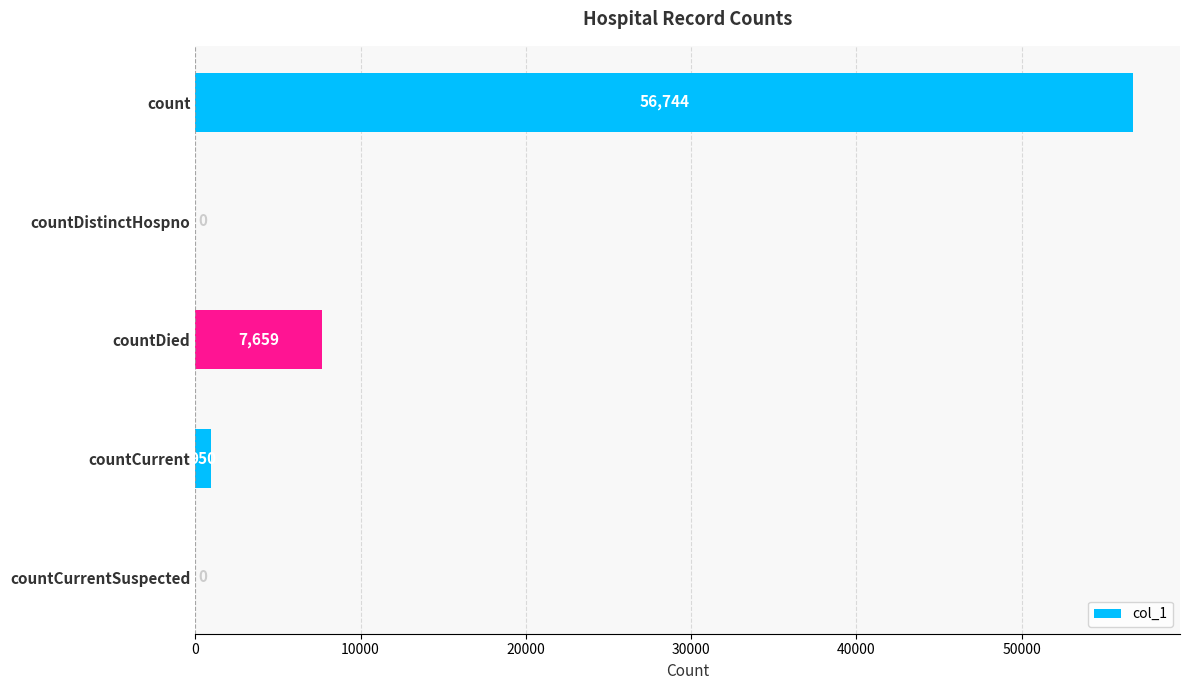

Count the number of categories in the chart.

5